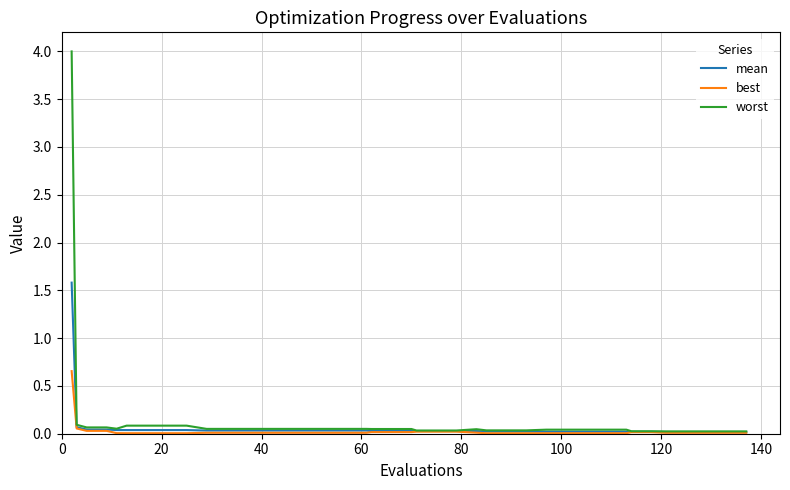

Rank the series by their maximum value, from highest to lowest.

worst, mean, best